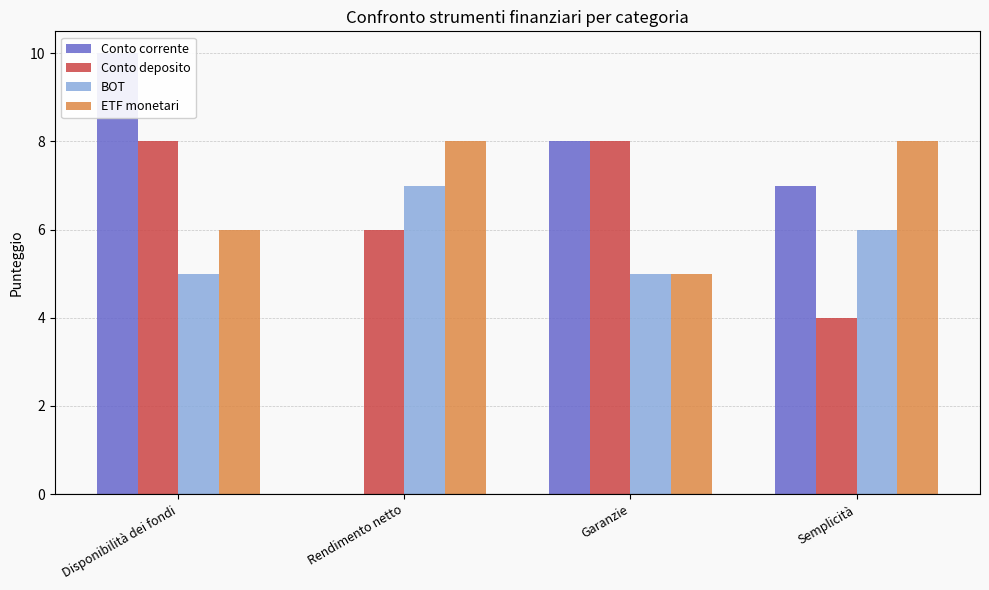

What is the sum of the ETF monetari values at Garanzie and Semplicità?

13